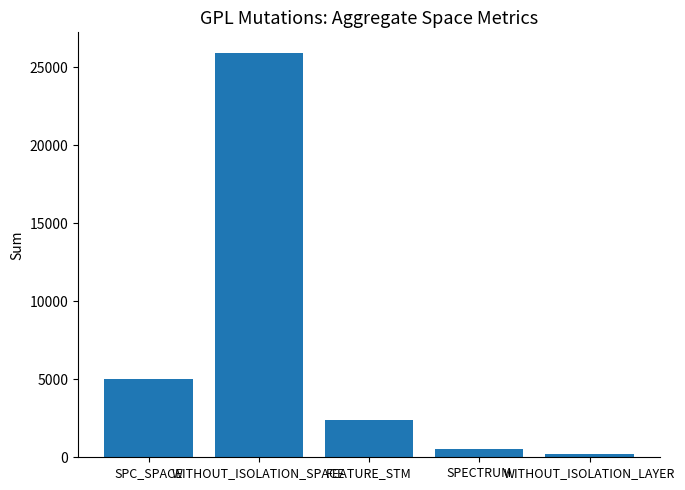

The chart shows a value of 7266 at SPC_SPACE. True or false?

False